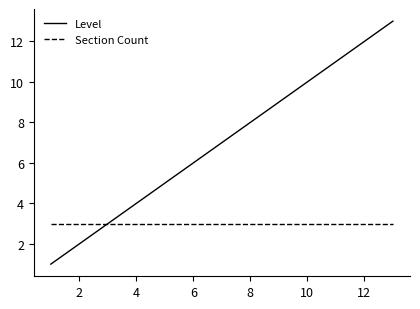

Which series has the widest spread of values?

Level